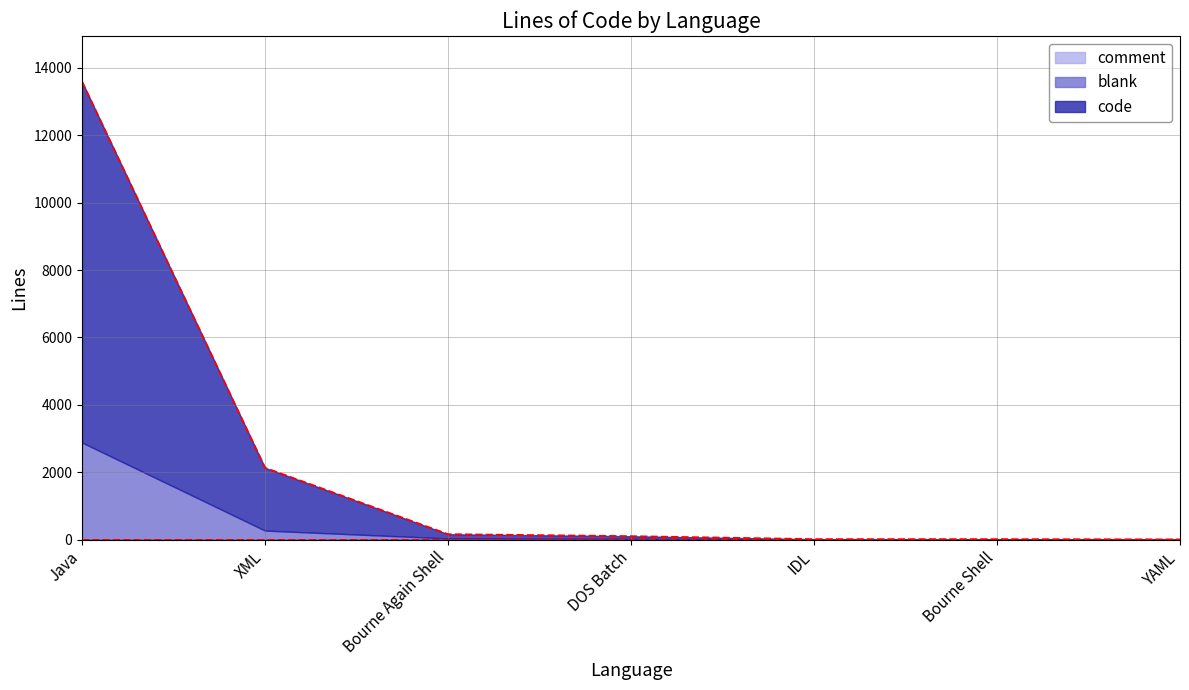

Reading left to right, what are all the values shown in this chart?

blank: 2873	271	20	26	2	3	1
comment: 11	2	21	2	0	0	0
code: 10698	1860	123	77	15	14	8